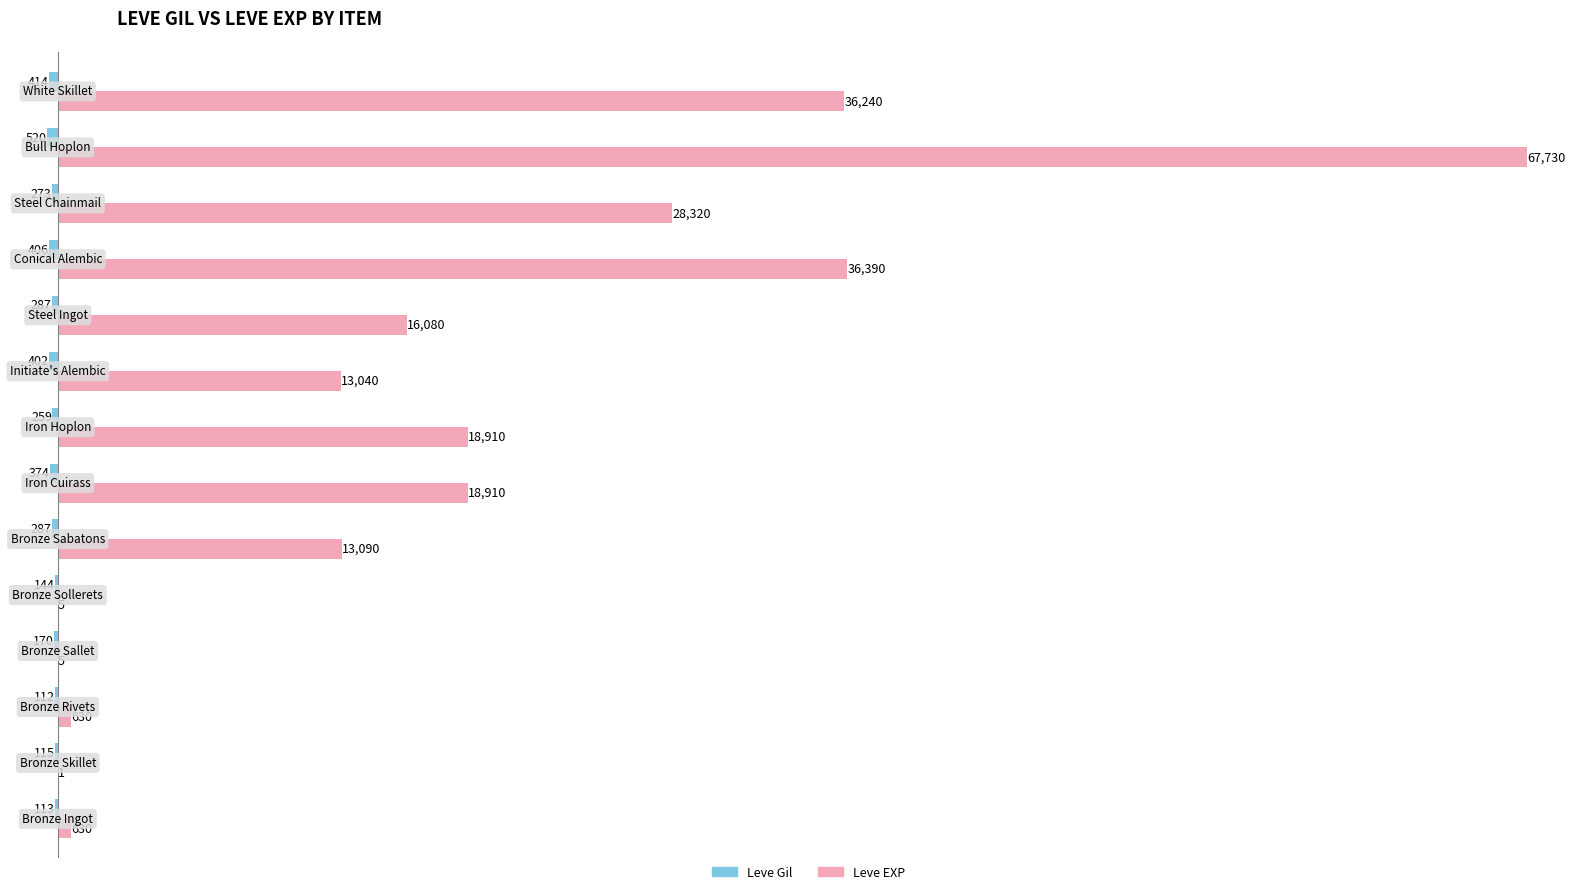

Which series has the largest total across all categories?

Leve EXP